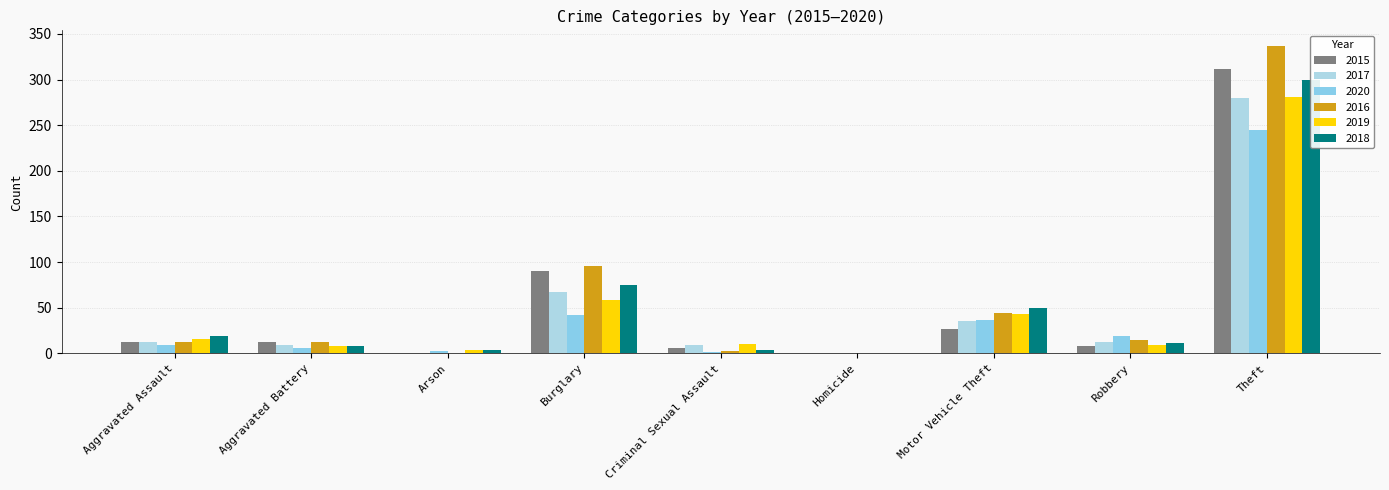

How many bars are there in total?

54